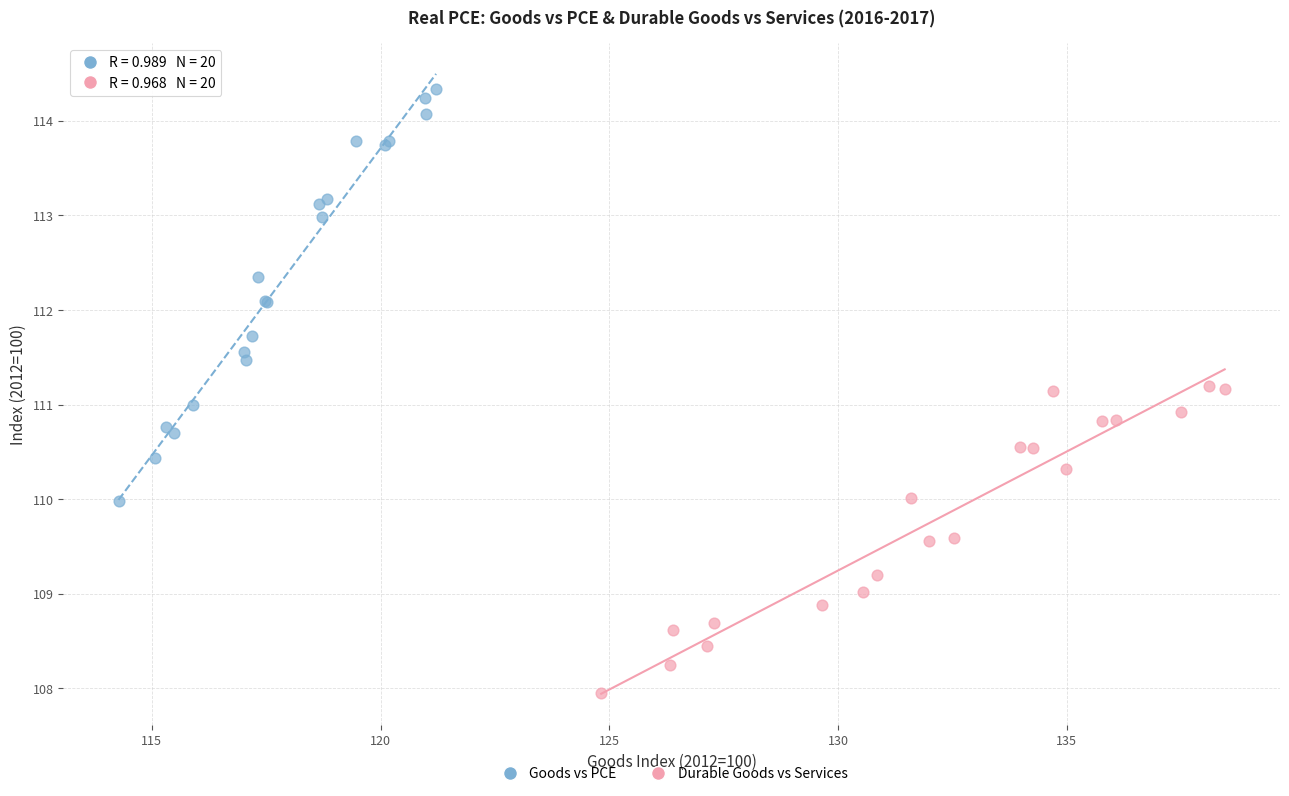

Which series contains the lowest Y value?

Durable Goods vs Services